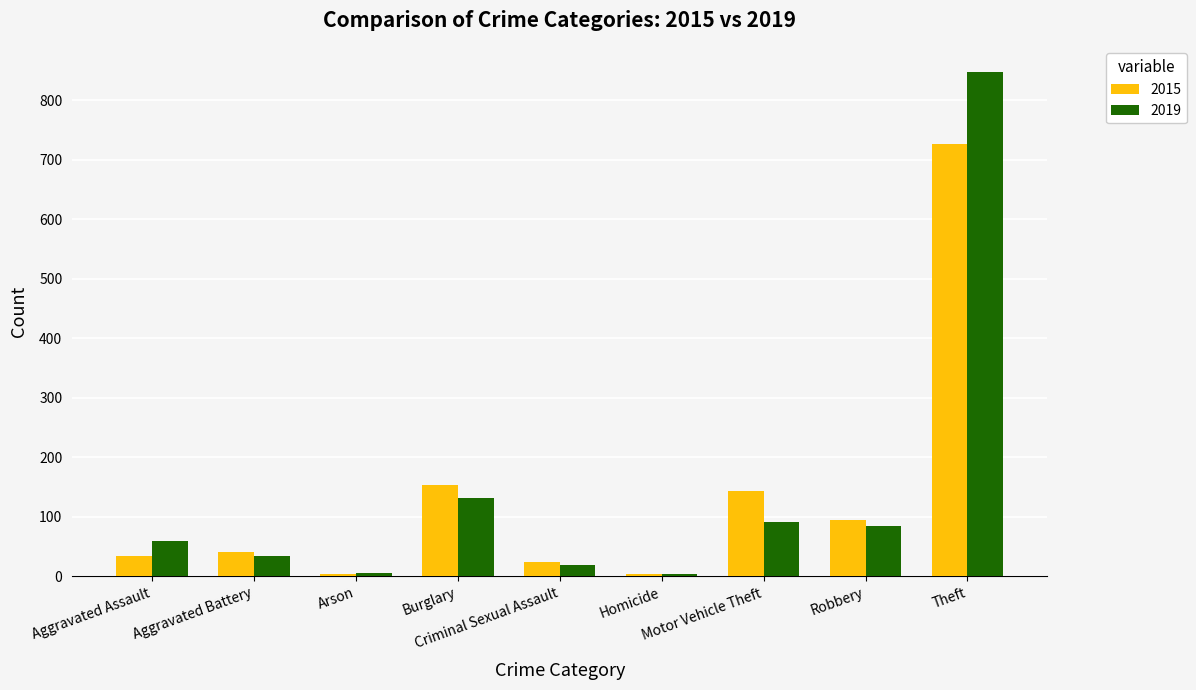

How many bars are there in each group?

2